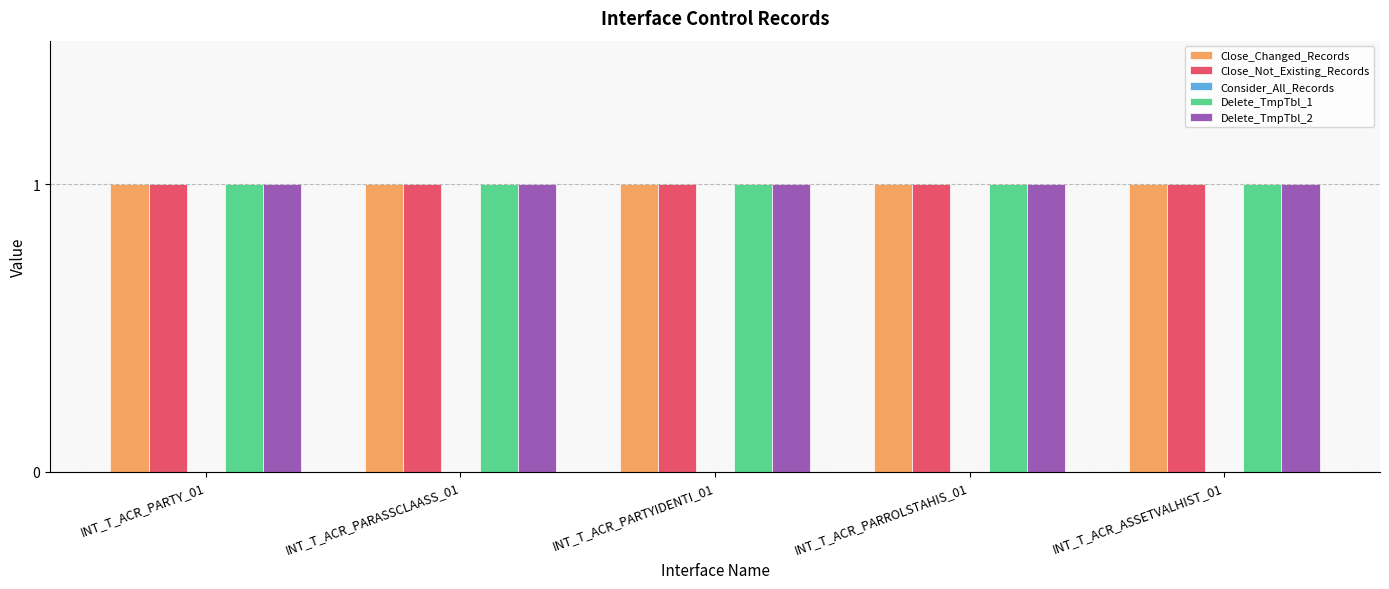

The value of Delete_TmpTbl_1 at INT_T_ACR_PARTYIDENTI_01 is 1. True or false?

True